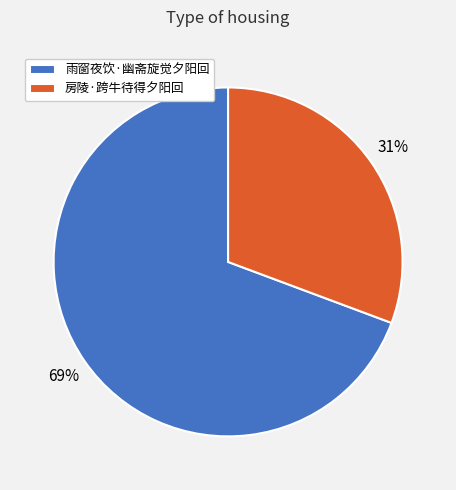

Combined, do 雨窗夜饮·幽斋旋觉夕阳回 and 房陵·跨牛待得夕阳回 account for over 50%?

Yes